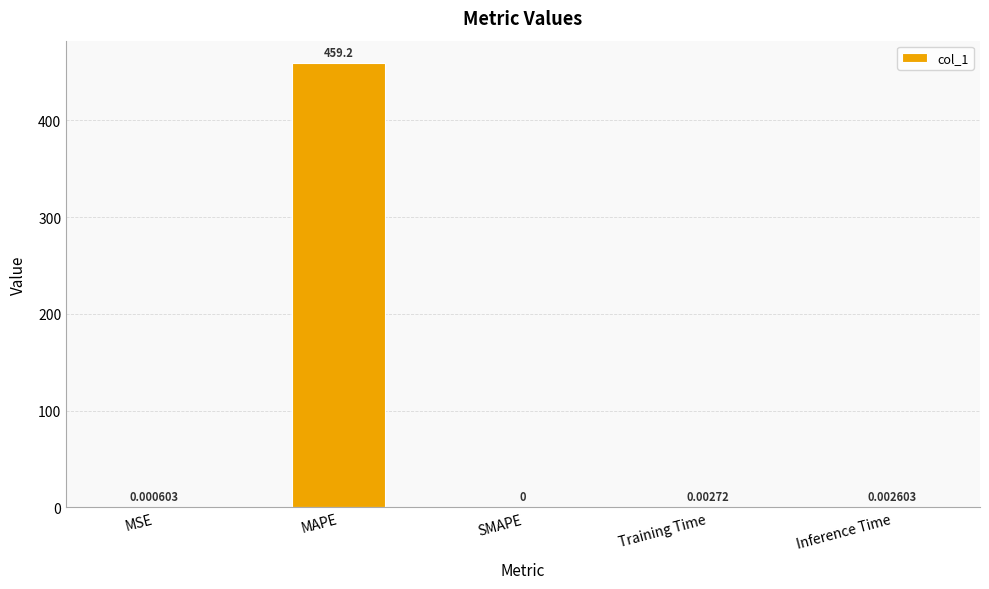

How many values are above zero?

4